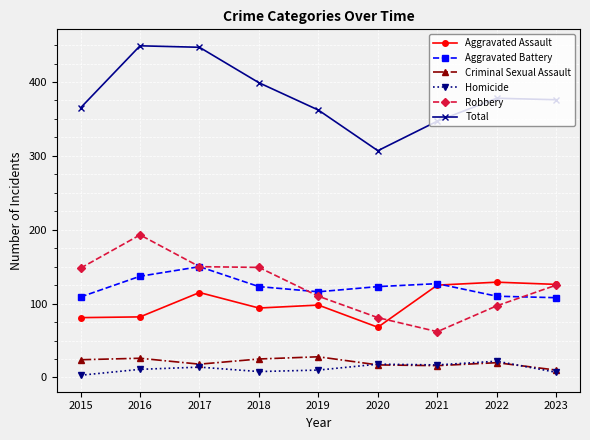

In Criminal Sexual Assault, how many points are higher than both neighbors (excluding endpoints)?

3